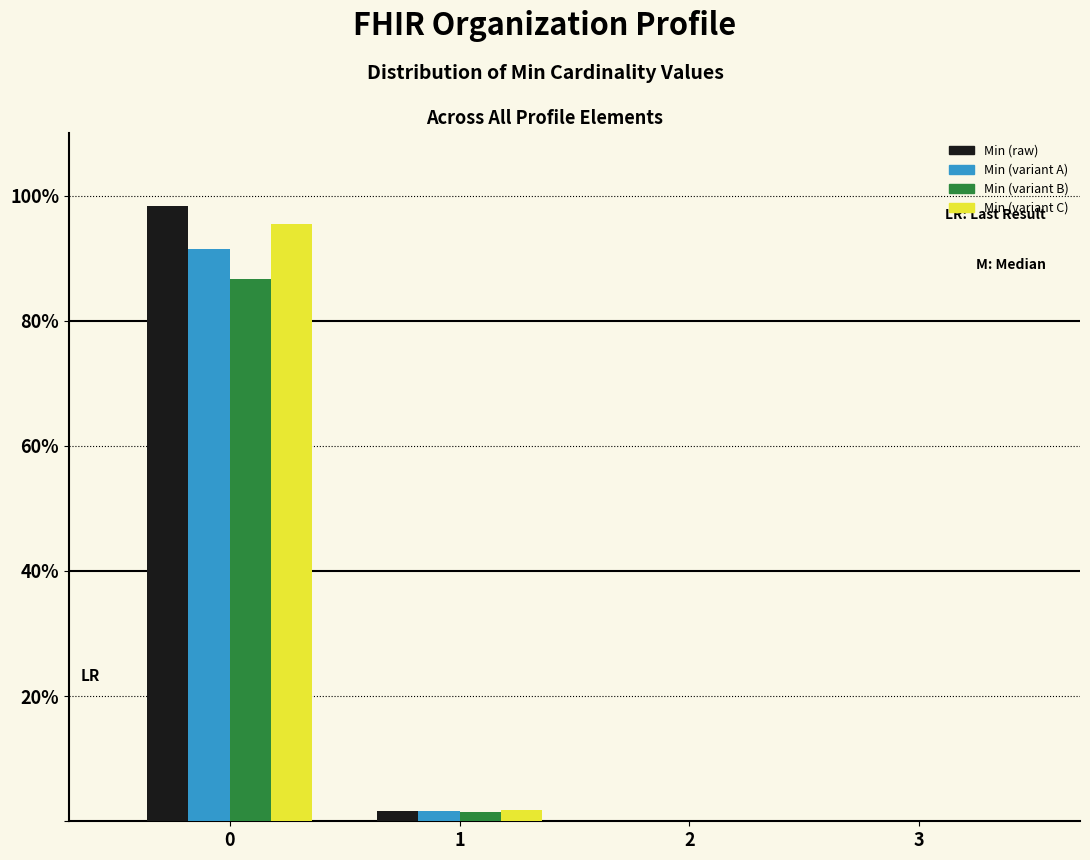

Reading left to right, what are all the values shown in this chart?

Min (raw): 0=98.4	1=1.6	2=0.0	3=0.0
Min (variant A): 0=91.5	1=1.7	2=0.0	3=0.0
Min (variant B): 0=86.6	1=1.5	2=0.0	3=0.0
Min (variant C): 0=95.5	1=1.7	2=0.0	3=0.0